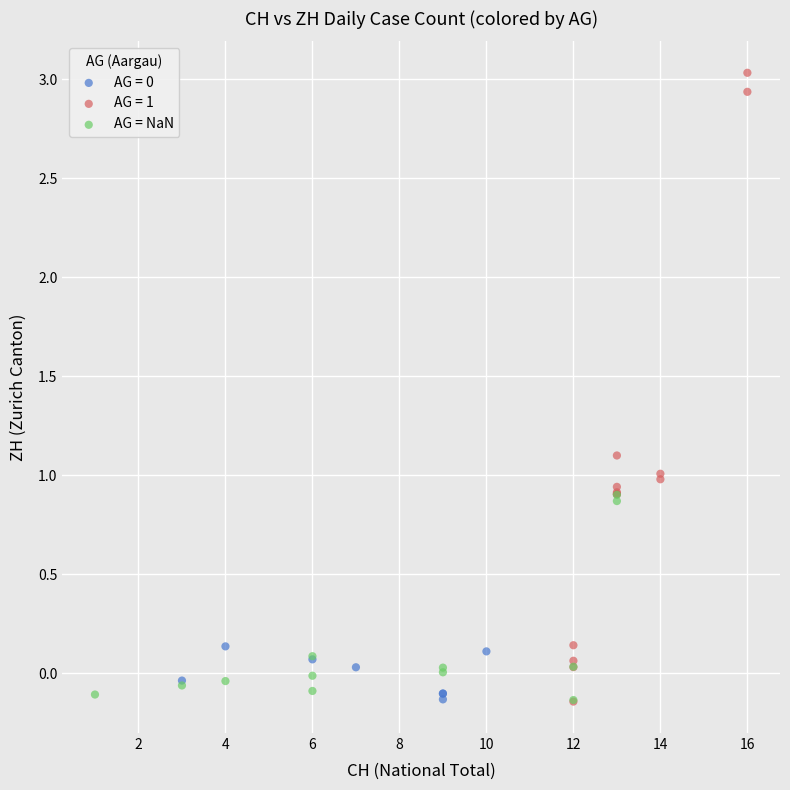

Which series contains the highest Y value?

AG = 1